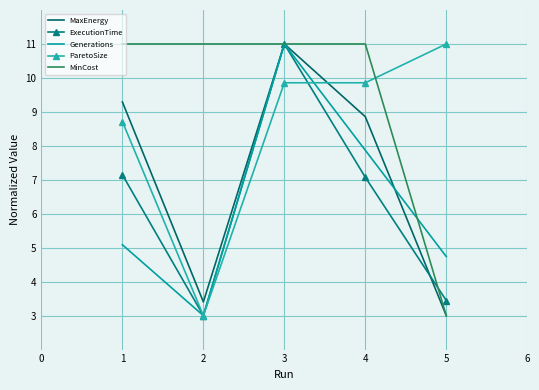

The ParetoSize series shows 8.7 at 1. True or false?

True